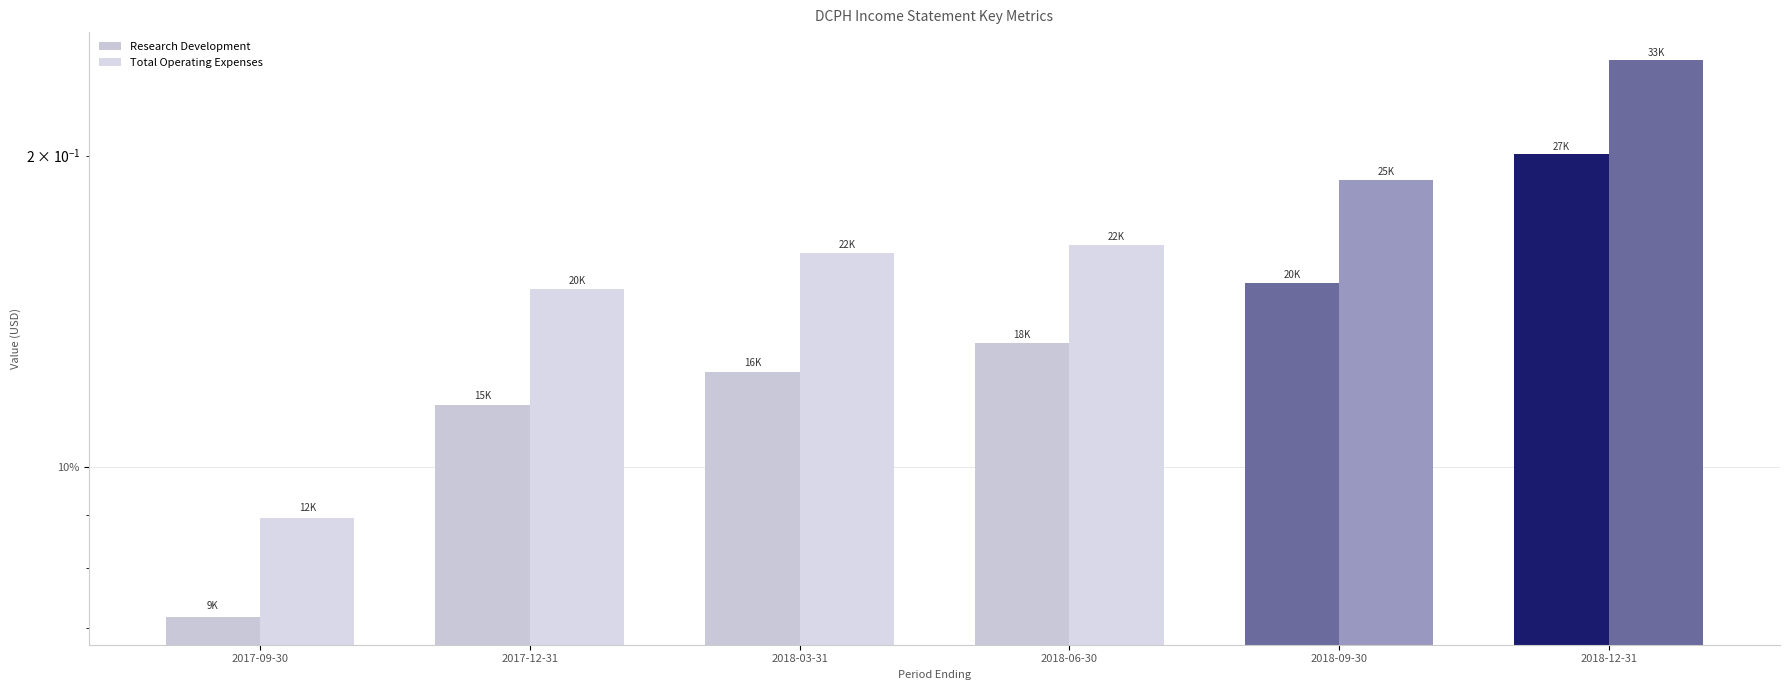

Is it true that Total Operating Expenses equals 0.3 at 2018-03-31?

False